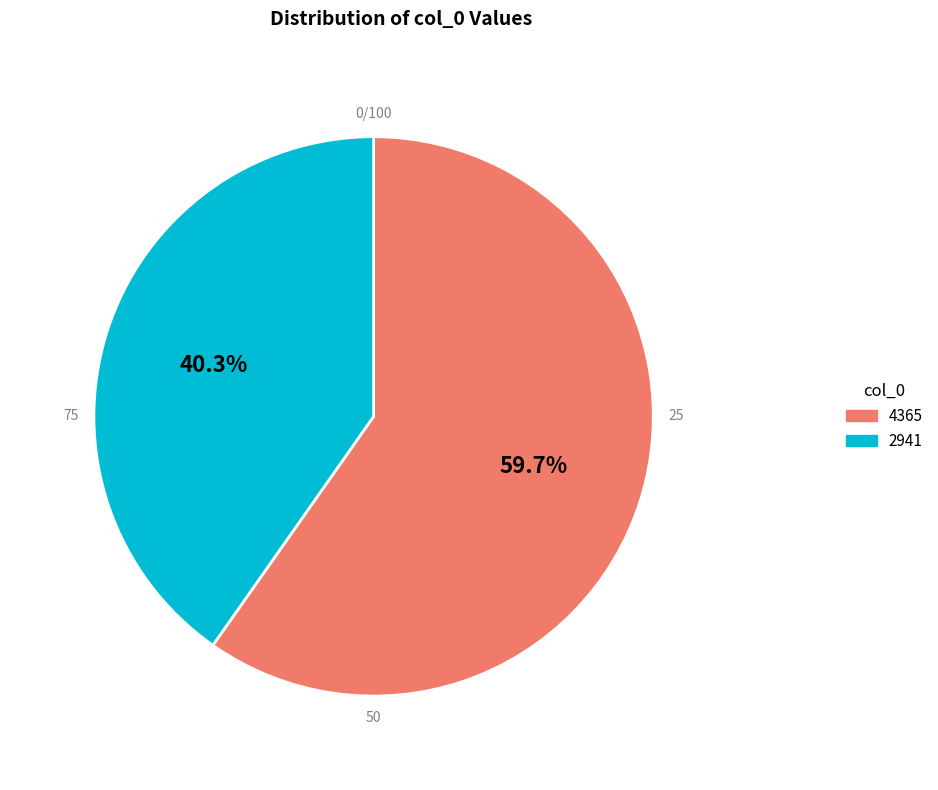

How many segments does this pie chart have?

2